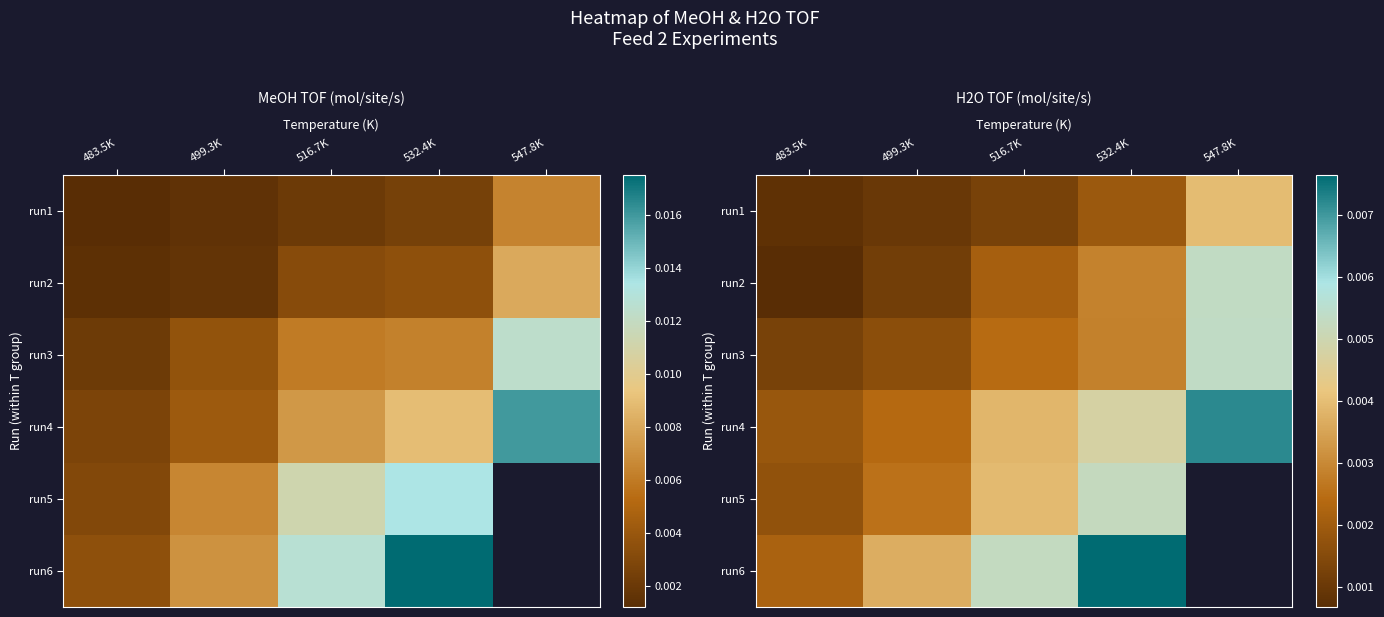

Where is run2 nearest to the value 0?

483.5K